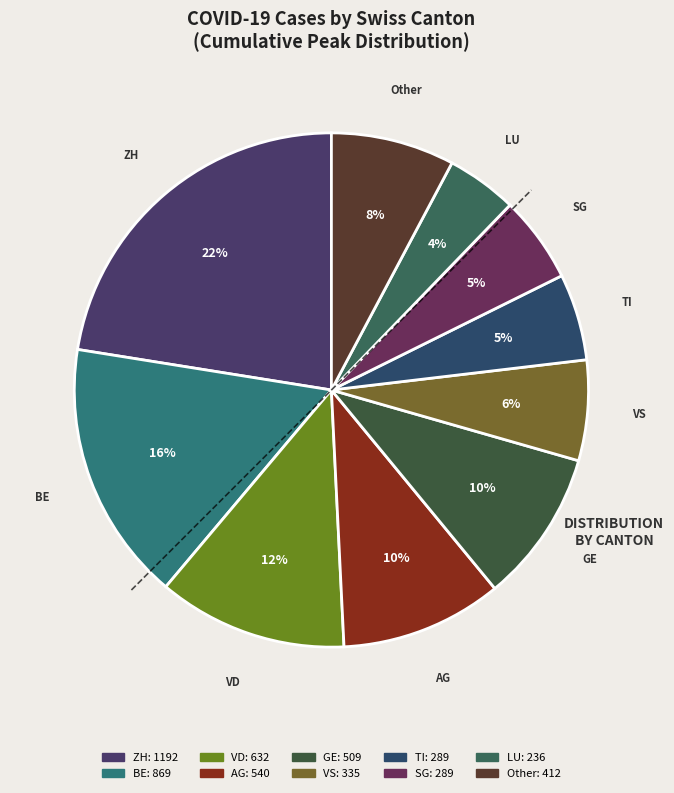

What is the largest slice in the pie chart?

ZH